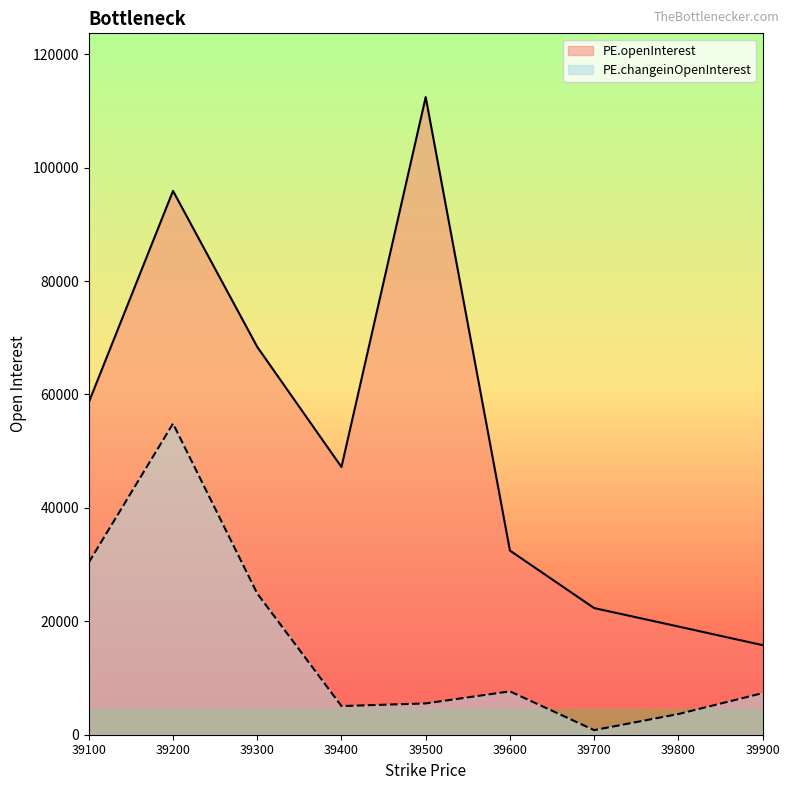

What is the highest value of the PE.openInterest series?

112434